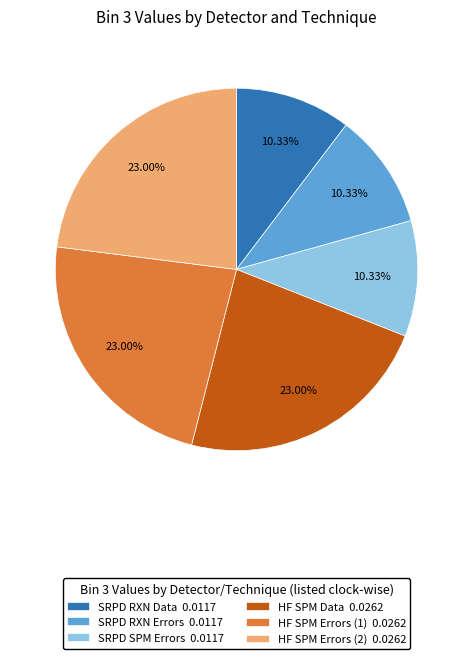

Does any single category account for the majority?

No